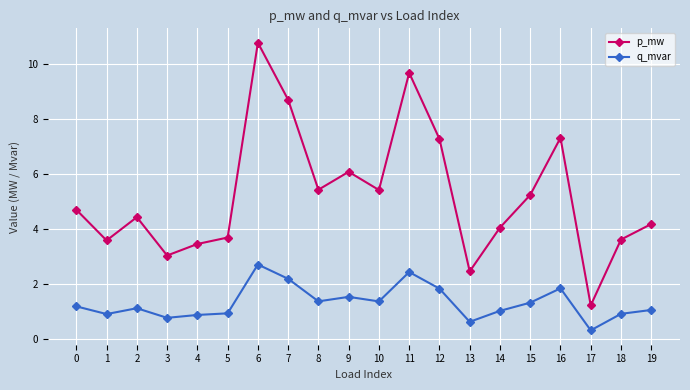

Which series has the largest range (max minus min)?

p_mw